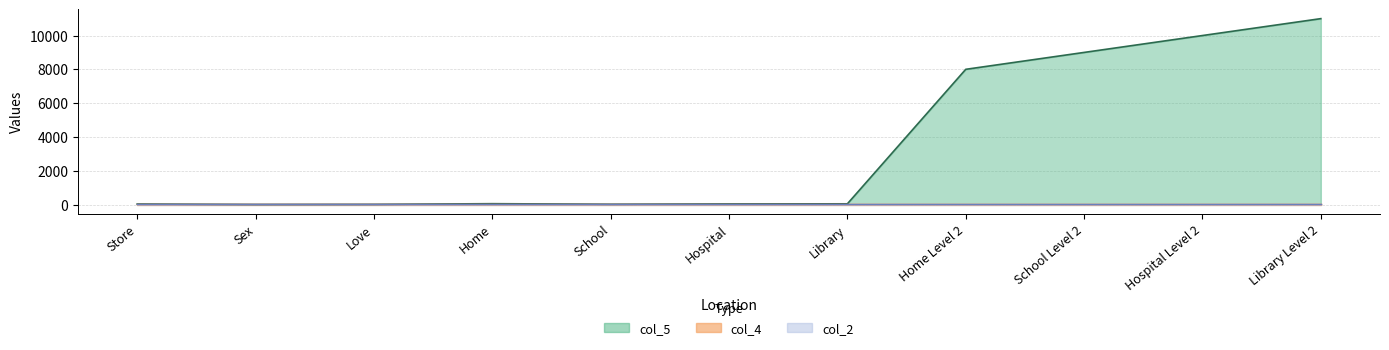

Which series has the widest spread of values?

col_5